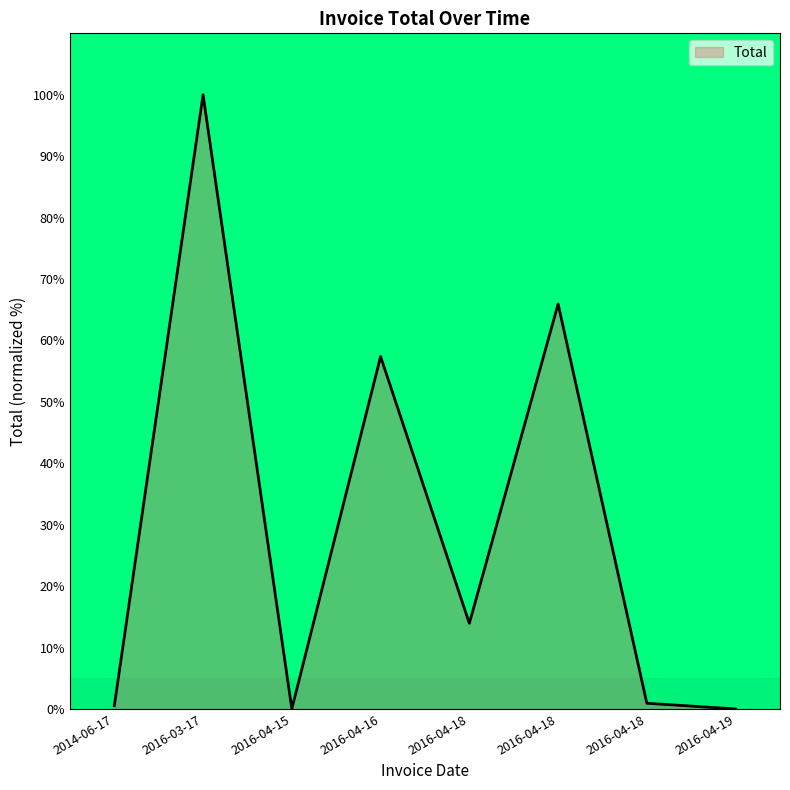

Does the chart have visible grid lines?

No